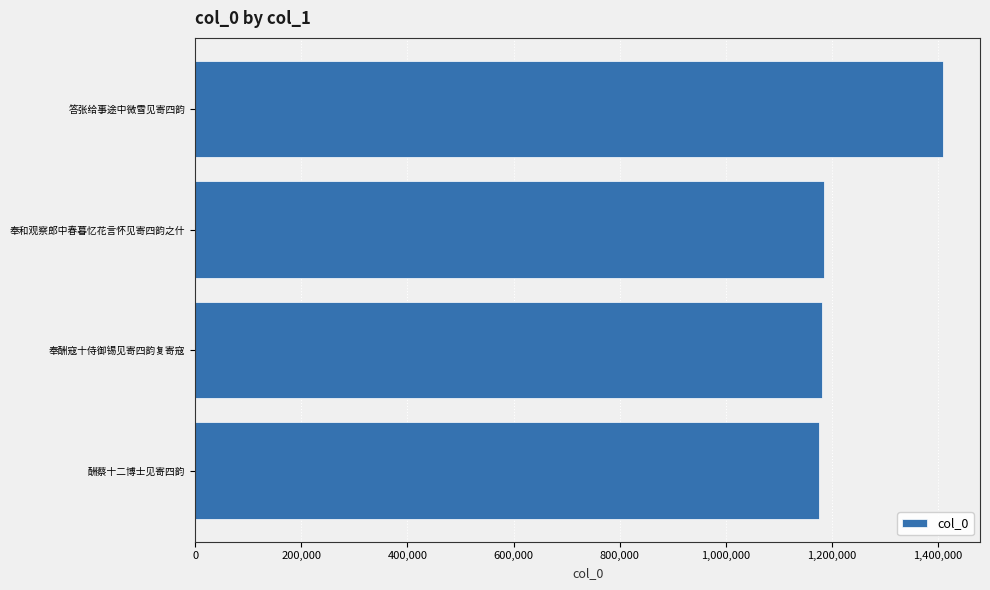

What is the difference between the maximum and minimum values?

233164